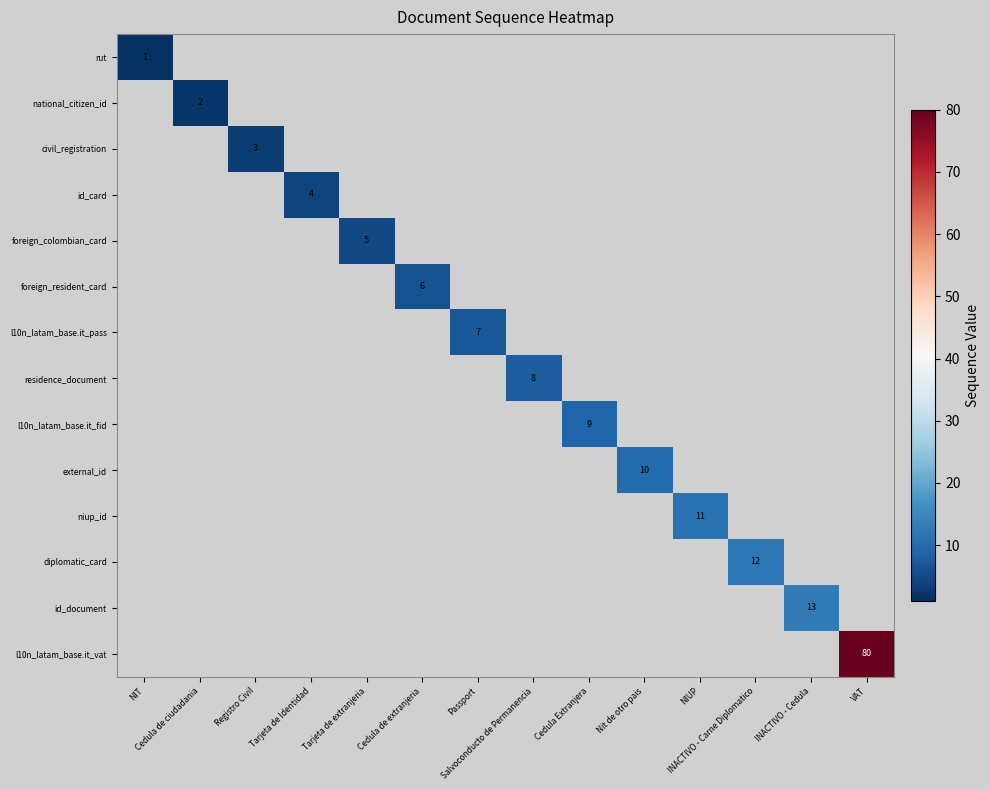

Is the value of national_citizen_id at Passport greater than the value of civil_registration at Cedula Extranjera?

No